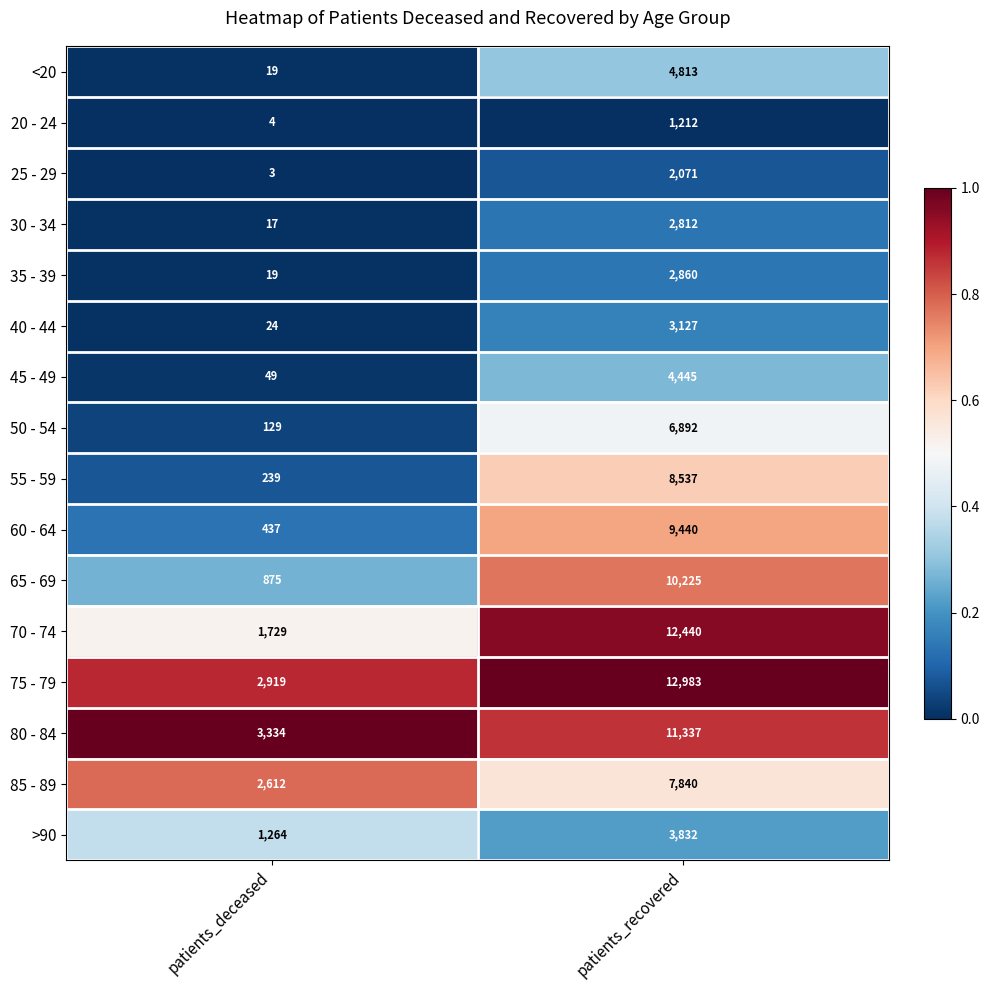

What is the difference between the 40 - 44 values at patients_deceased and patients_recovered?

3103